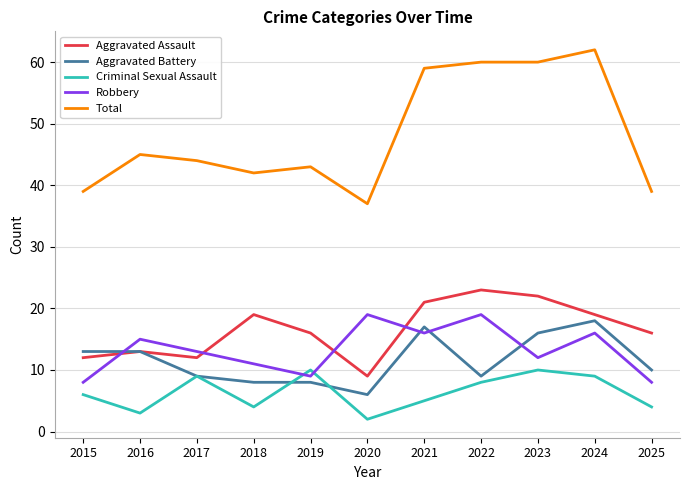

How many lines are shown in the chart?

5